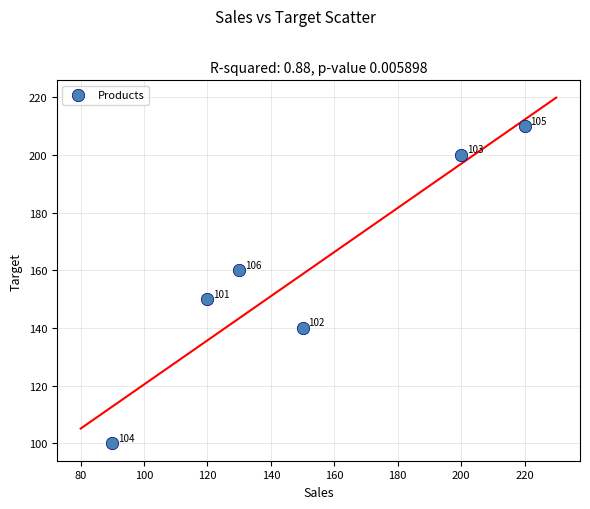

What Y value in the scatter plot is closest to 155?

150